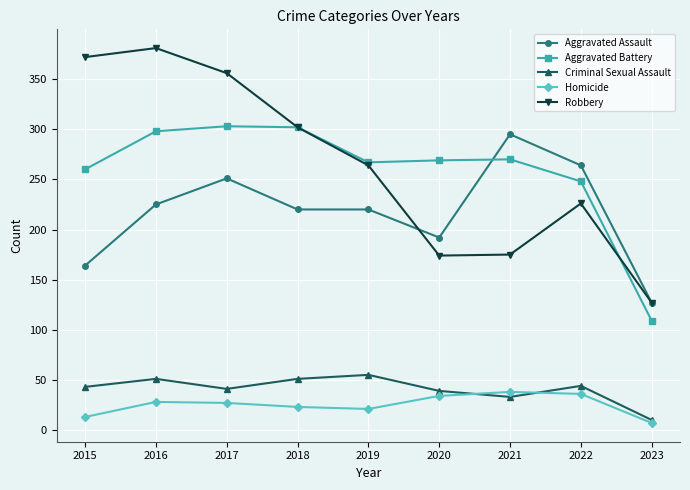

What is the difference between the Aggravated Battery values at 2019 and 2018?

35